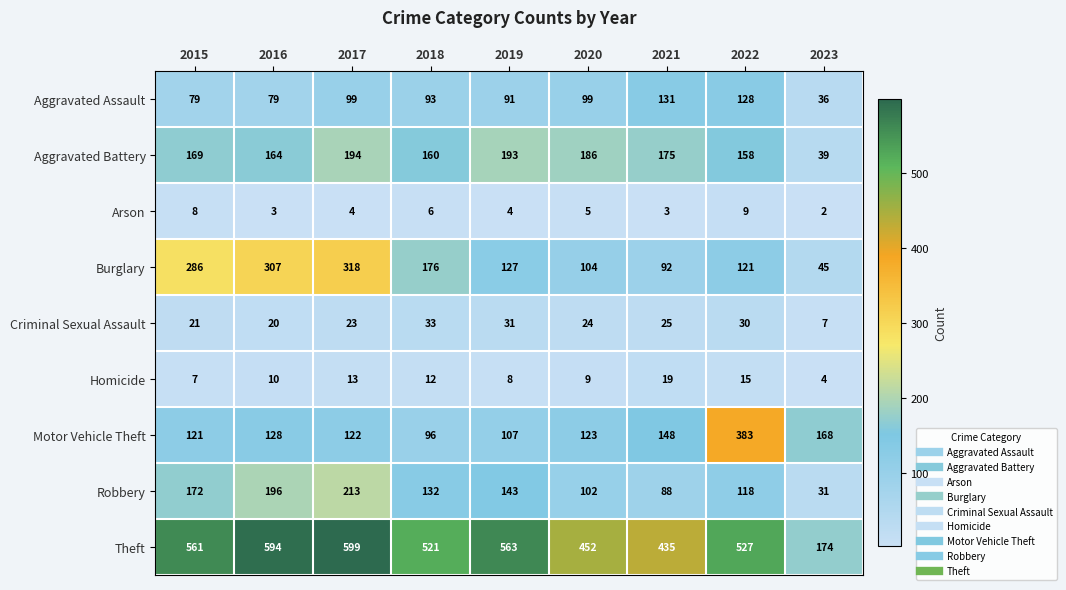

The Robbery series shows 172 at 2015. True or false?

True